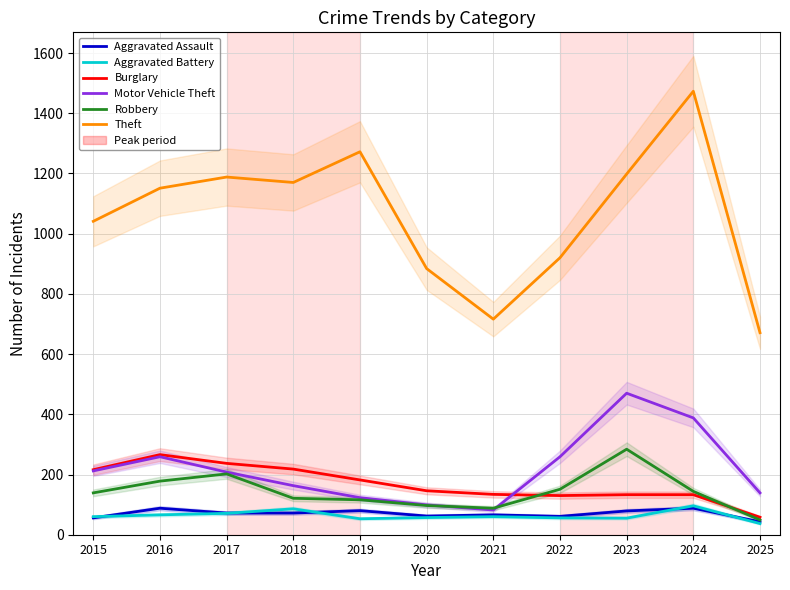

Is it true that Burglary equals 51 at 2024?

False